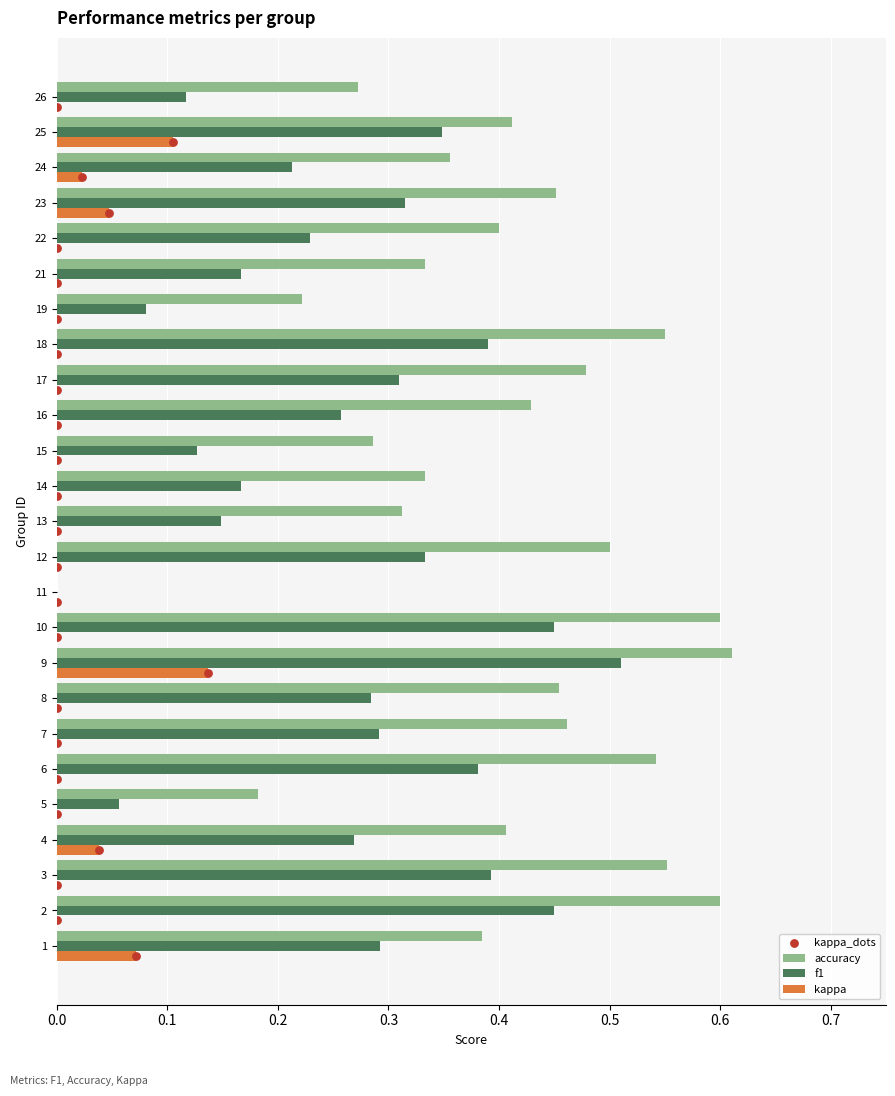

Is the value of accuracy at 13 greater than the value of kappa at 5?

Yes